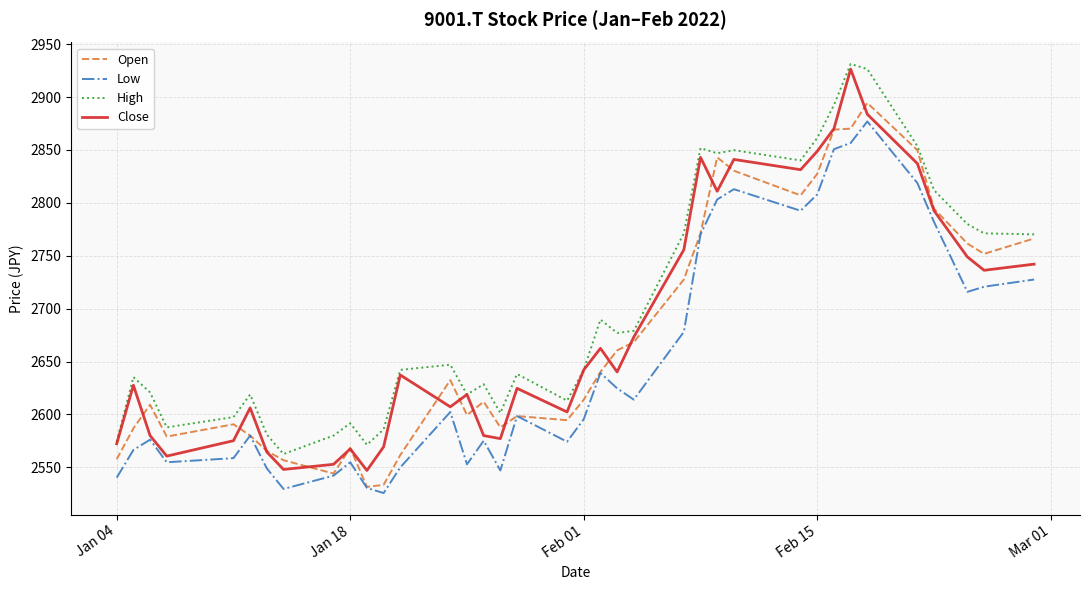

True or false: Low and High intersect in this chart.

False